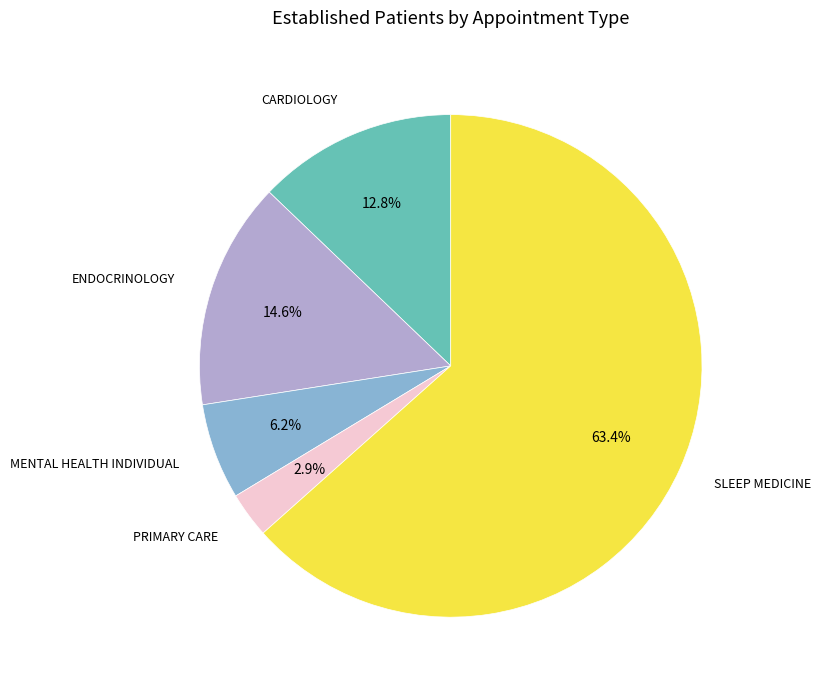

Is there a majority slice in this chart?

Yes